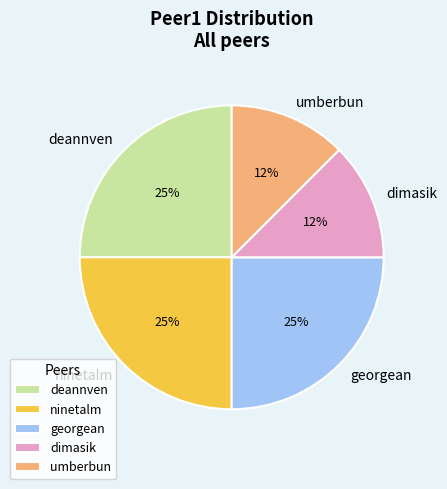

Is there any slice that represents more than half of the pie?

No